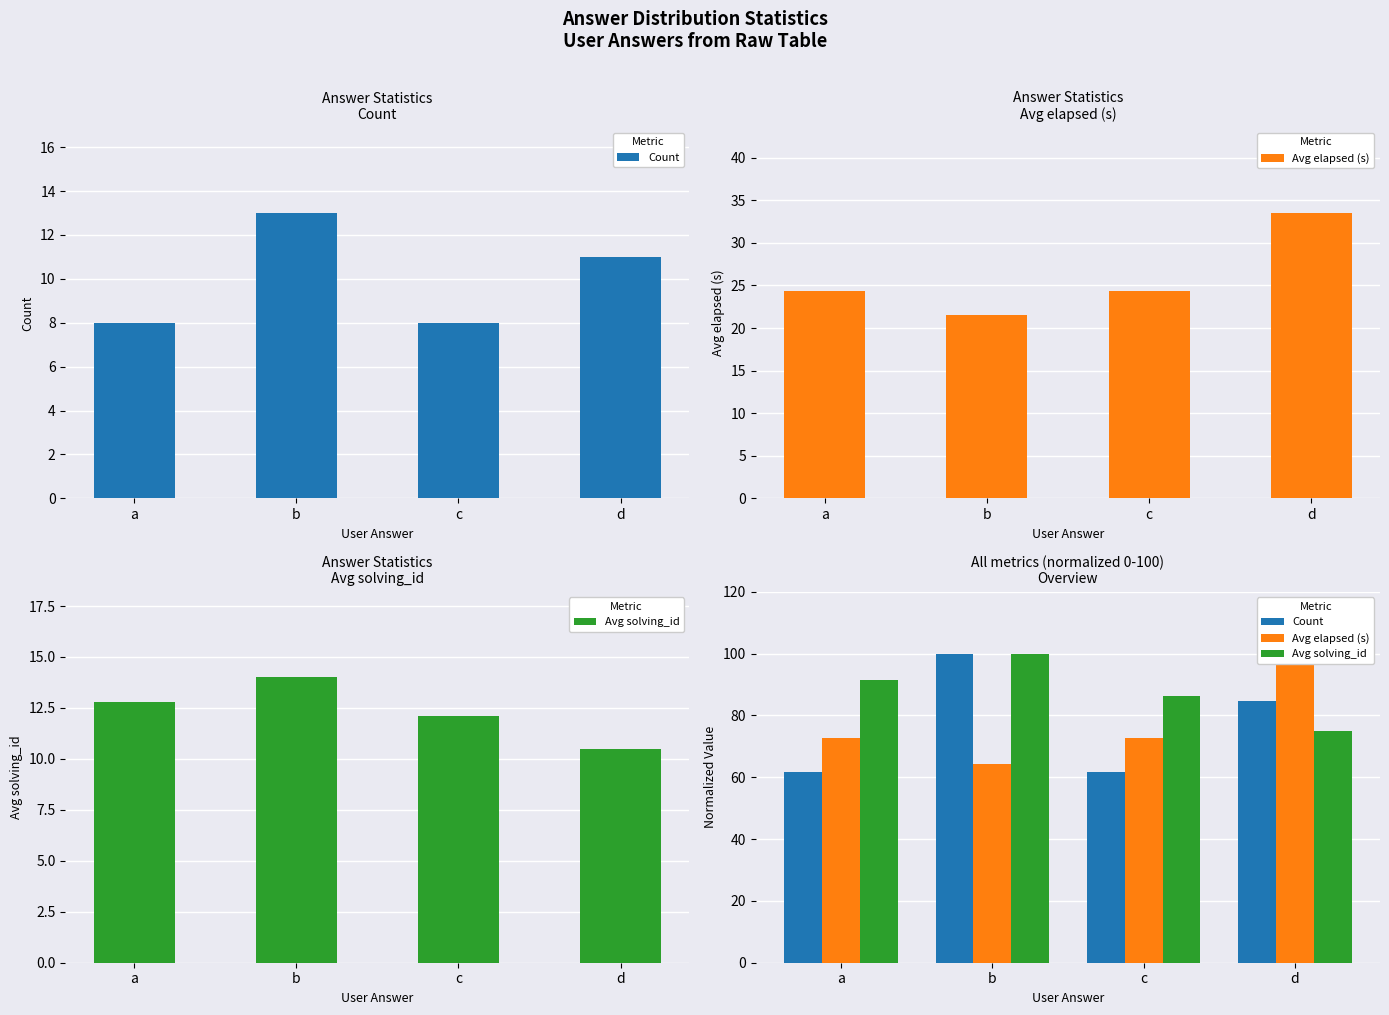

At which label does Avg elapsed (s) first exceed 72?

a